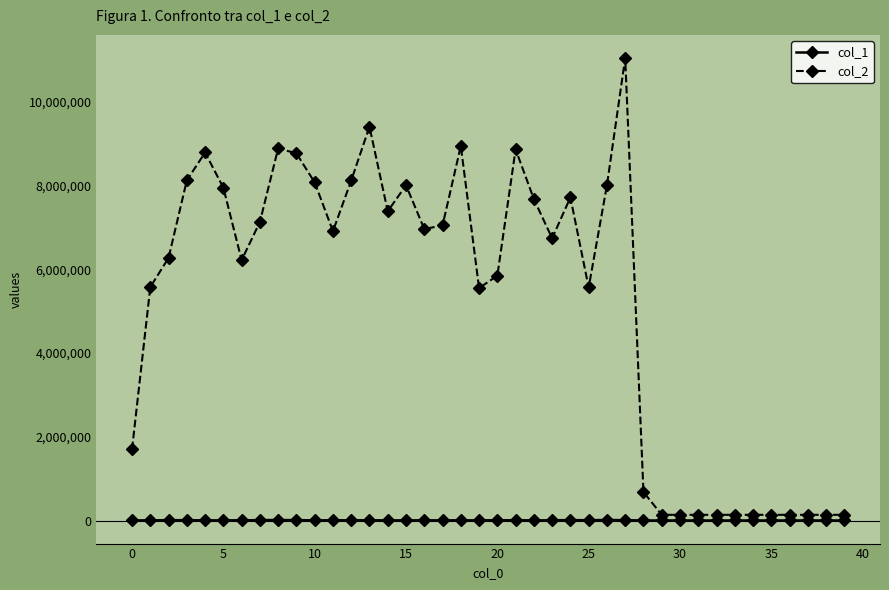

What is the maximum value for col_1?

14988